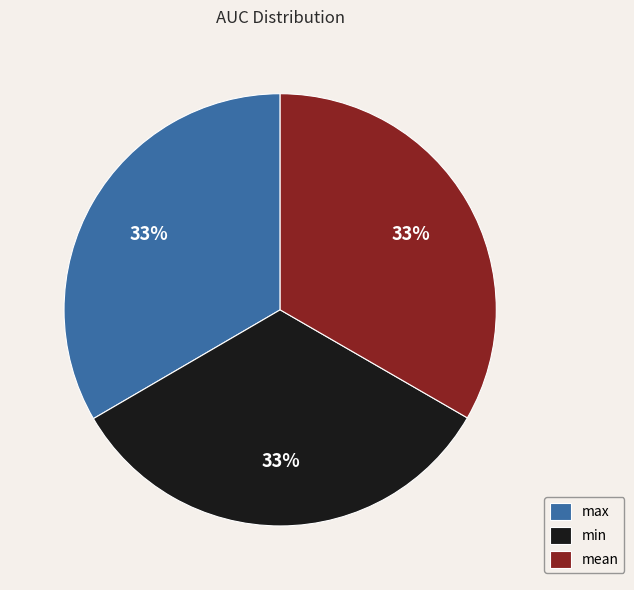

How many segments does this pie chart have?

3